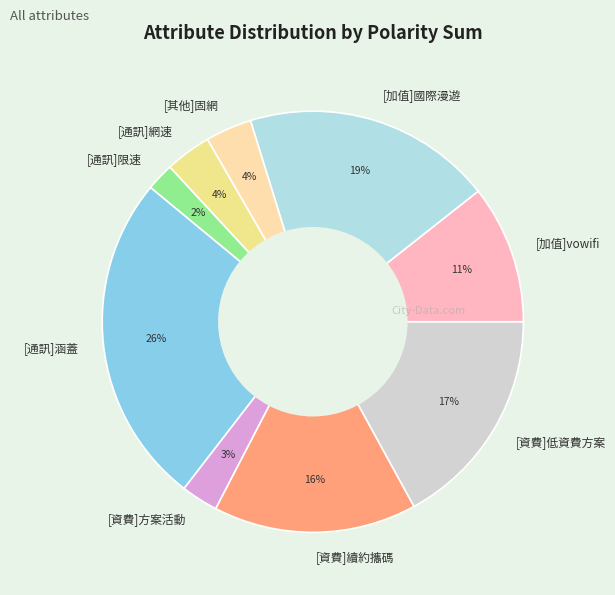

True or false: [加值]國際漫遊 accounts for 19% of the total.

True